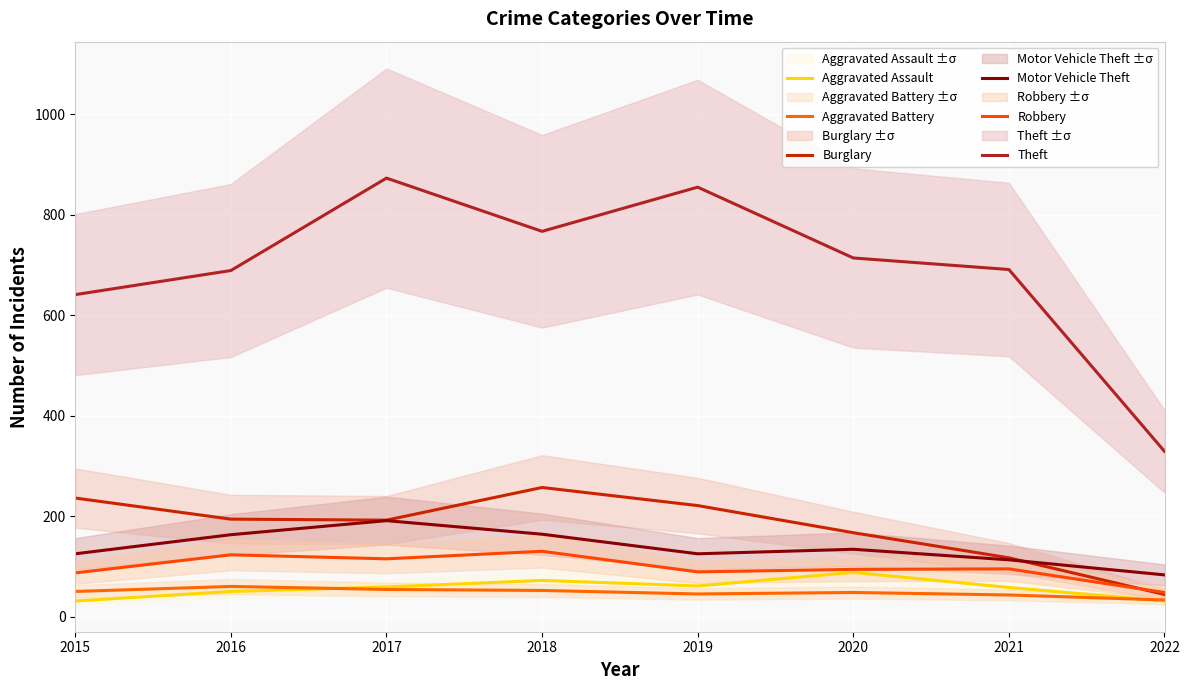

What is the sum of the Theft values at 2020 and 2022?

1043